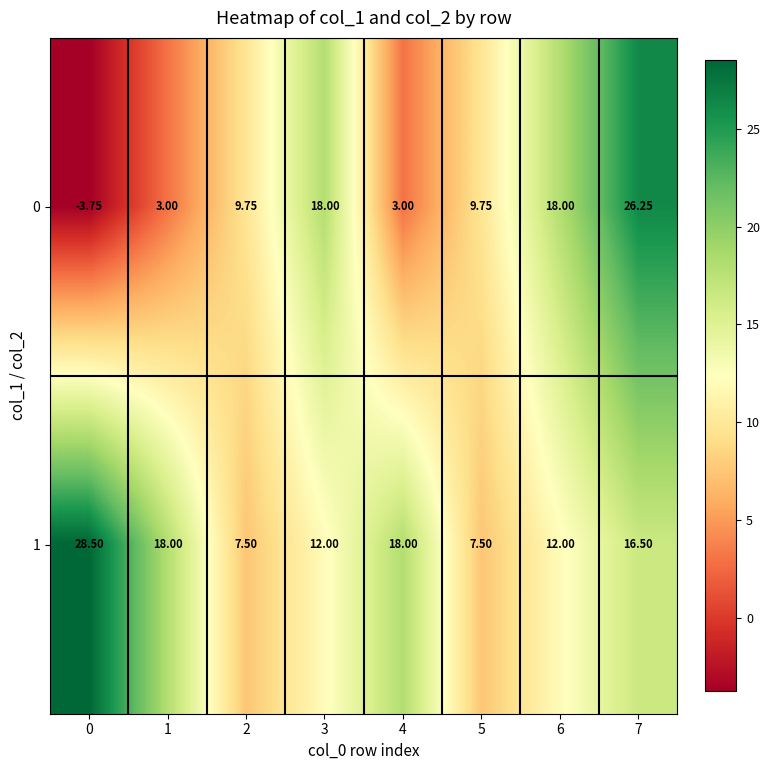

Is the value of 0 at 1 greater than the value of 1 at 6?

No